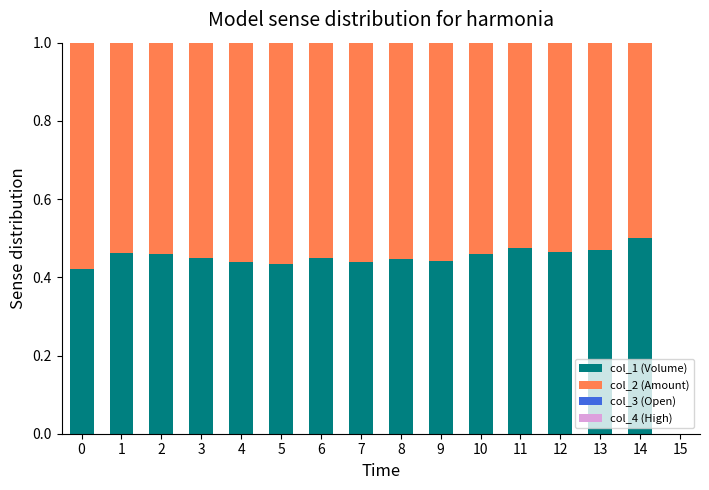

The value of col_1 (Volume) at 4 is 0.1. True or false?

False